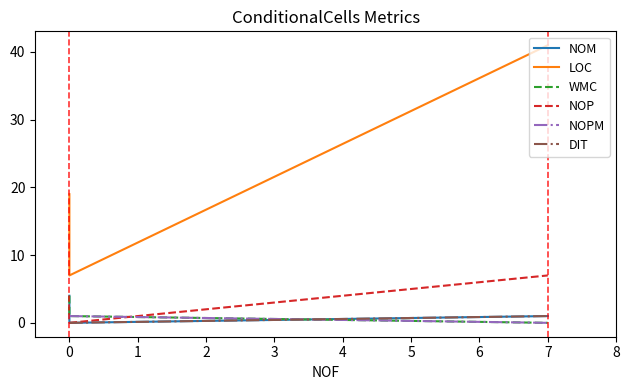

What is the highest value of the DIT series?

1